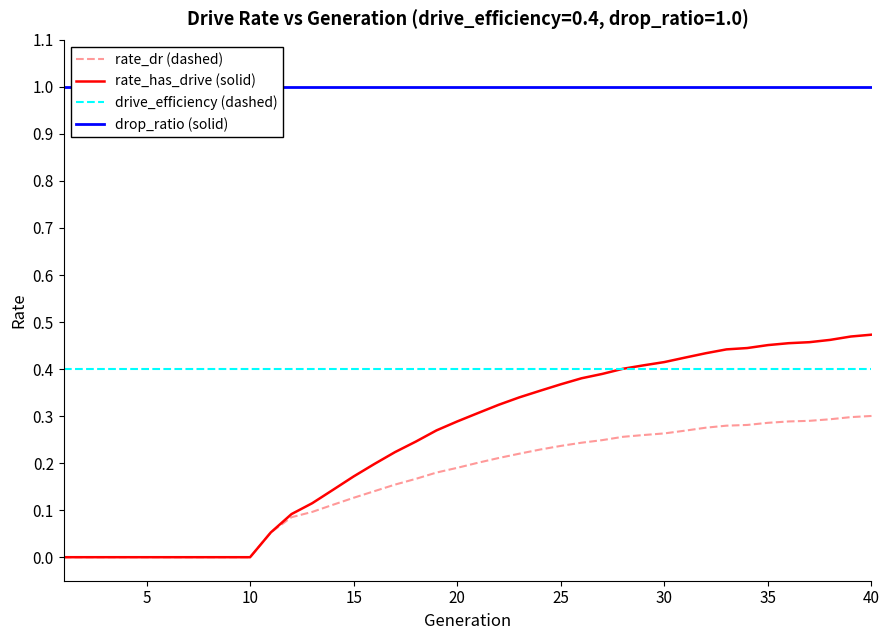

True or false: drive_efficiency (dashed) and rate_dr (dashed) intersect in this chart.

False